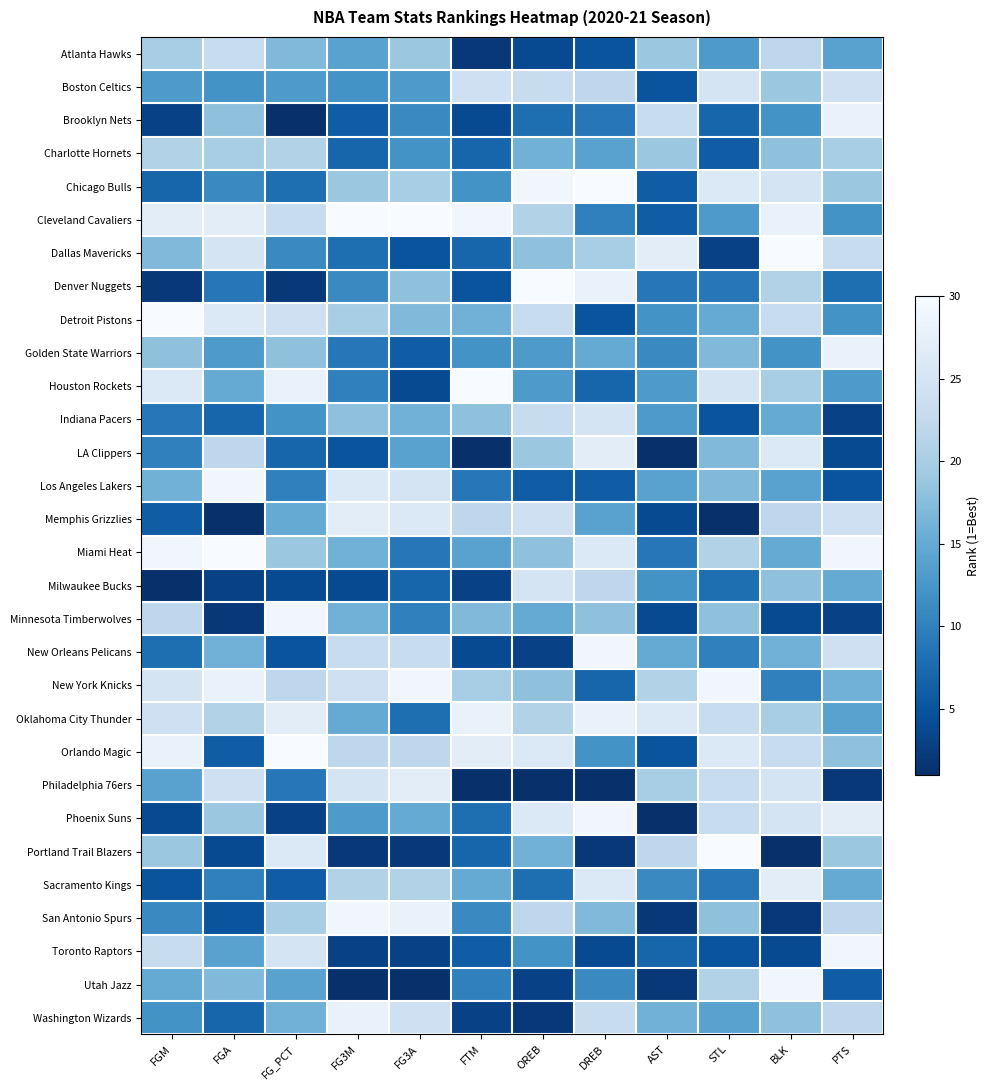

How many data points does each series have?

12